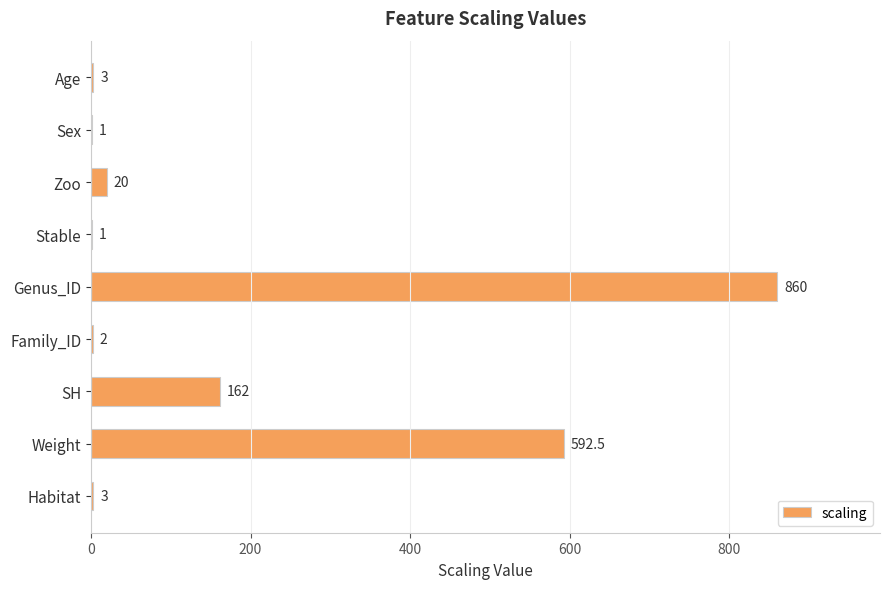

Which category has the highest value across all series?

Genus_ID